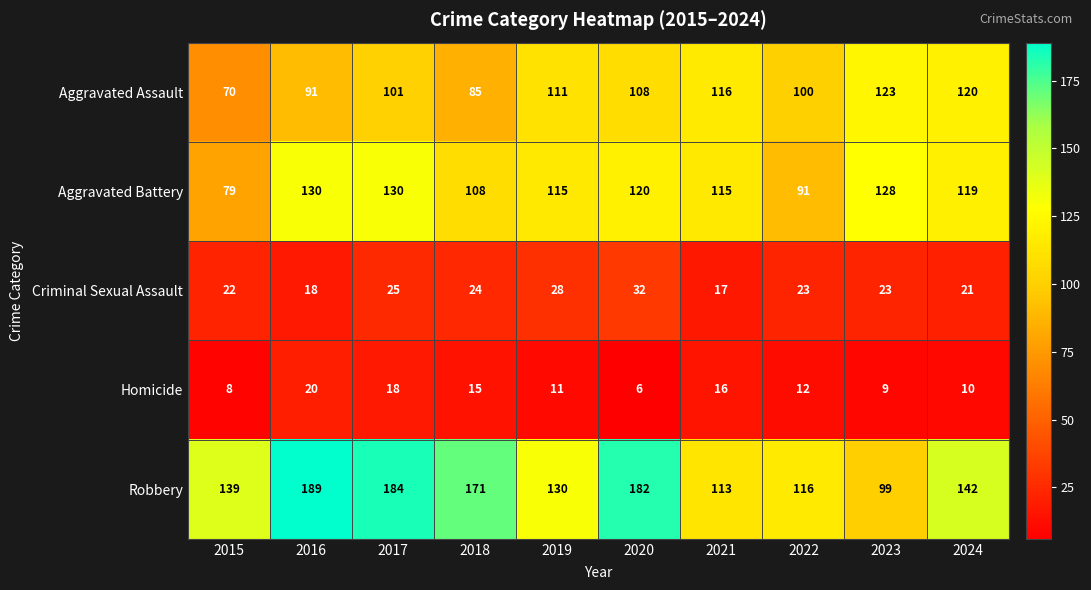

What is the difference between the maximum and second lowest values in the Criminal Sexual Assault series?

14